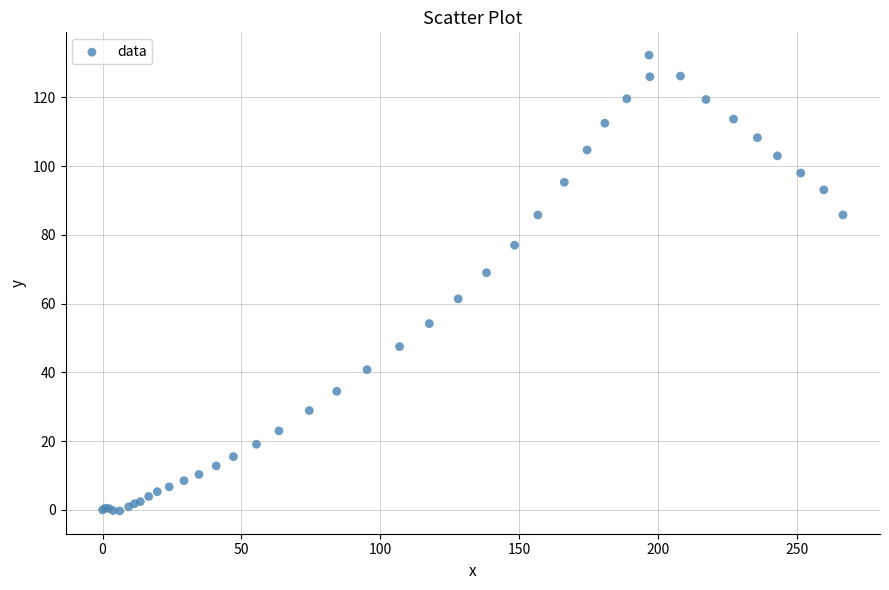

What Y value in the scatter plot is closest to 66?

69.0